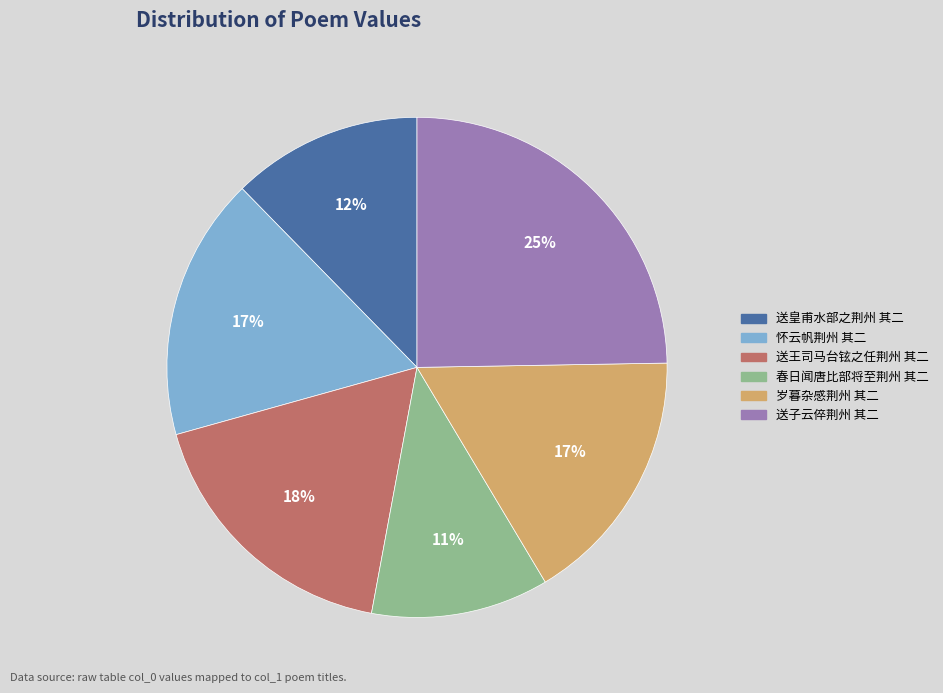

How many segments does this pie chart have?

6